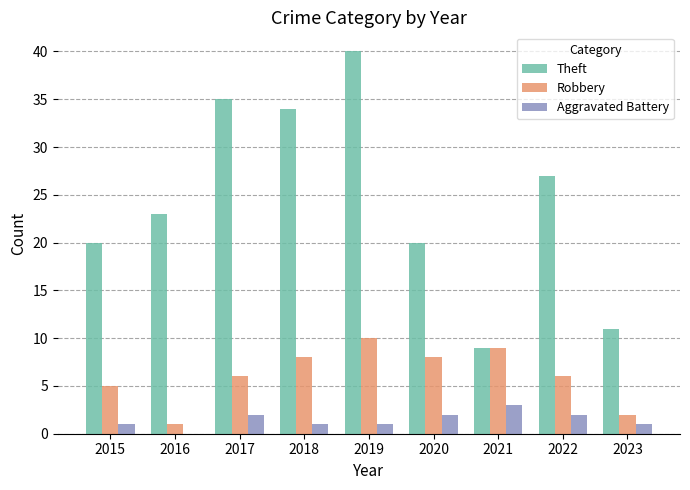

How many groups of bars are there?

9